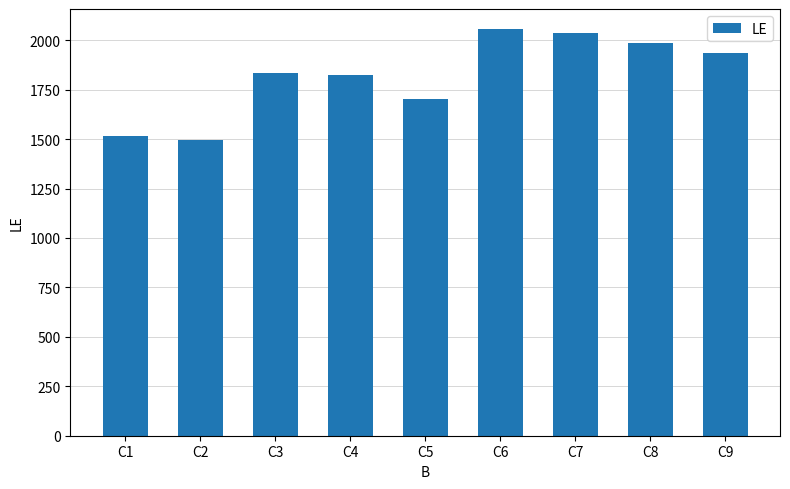

What is the ratio of the value at C7 to the value at C5?

1.2